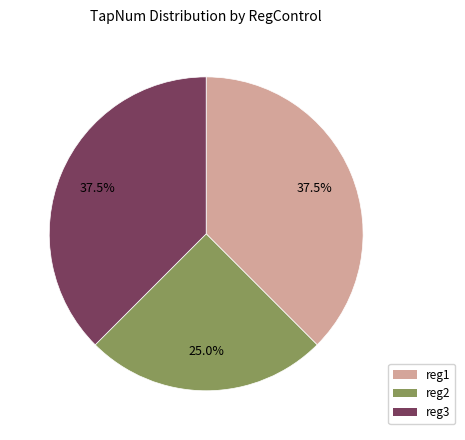

To the nearest percent, what is the difference between the reg1 and reg2 slice percentages?

12%